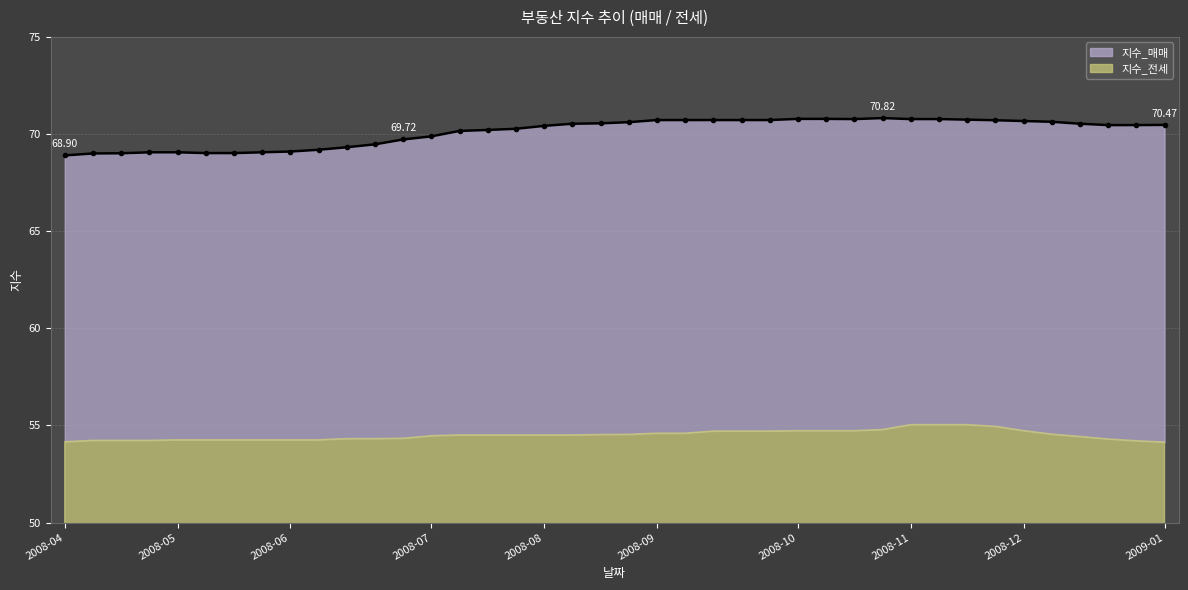

Between 2008-10 and 2008-11, which is larger?

2008-10